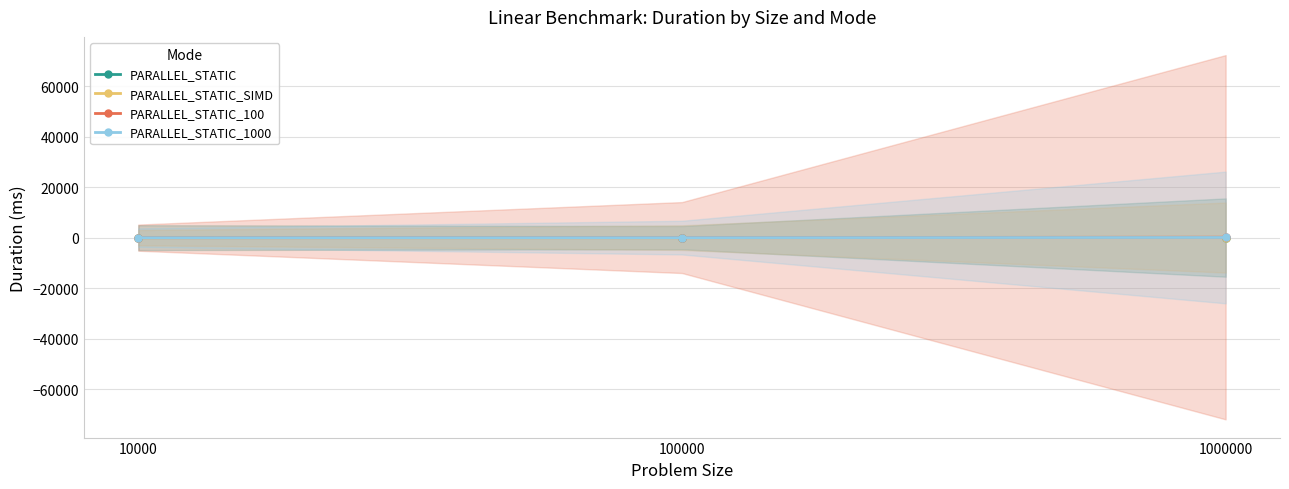

Rank the series by their maximum value, from lowest to highest.

PARALLEL_STATIC_SIMD, PARALLEL_STATIC, PARALLEL_STATIC_1000, PARALLEL_STATIC_100